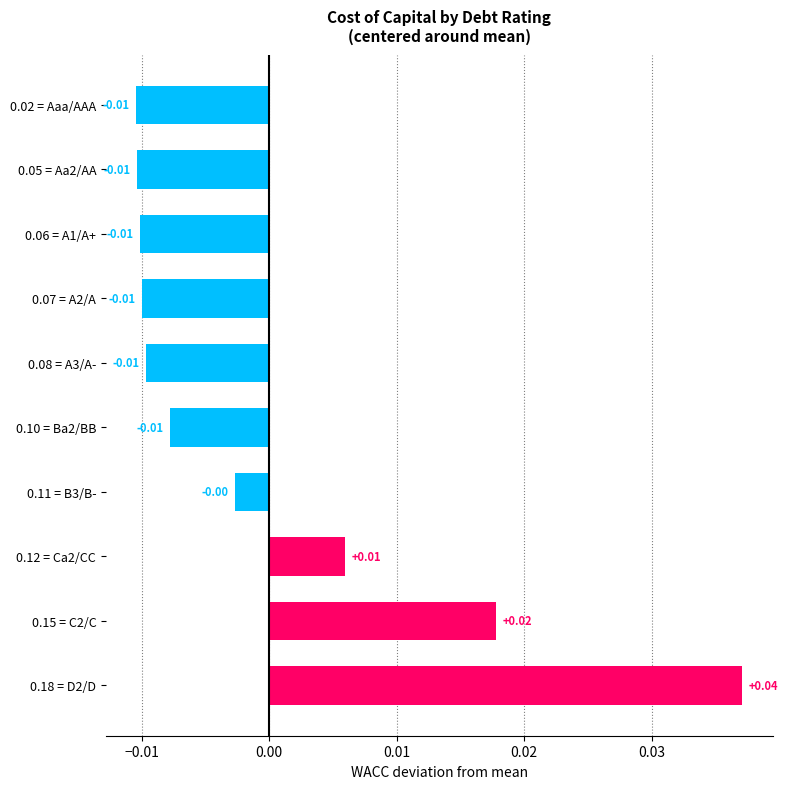

How many categories are shown in the chart?

10